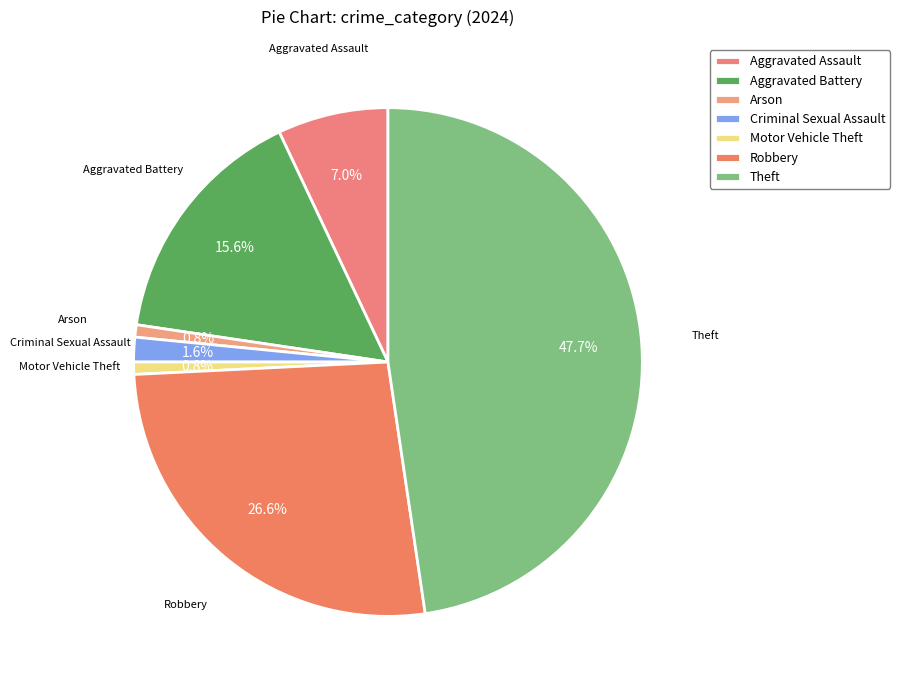

How many segments does this pie chart have?

7